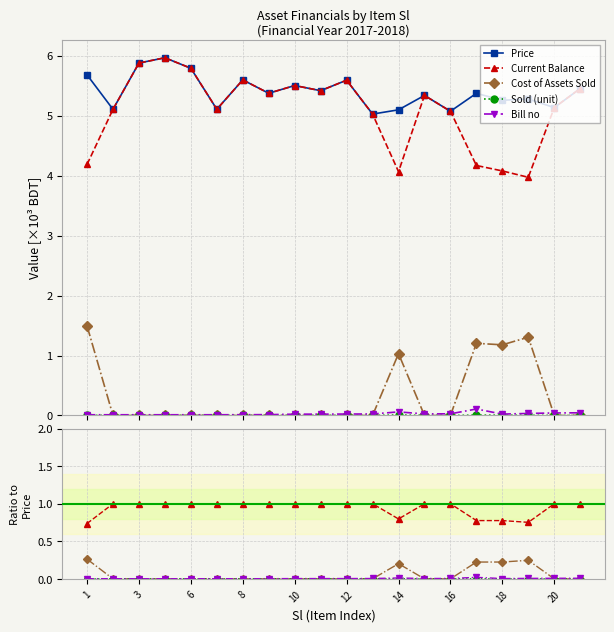

True or false: Sold (unit) has more than 2 interior local peaks.

False